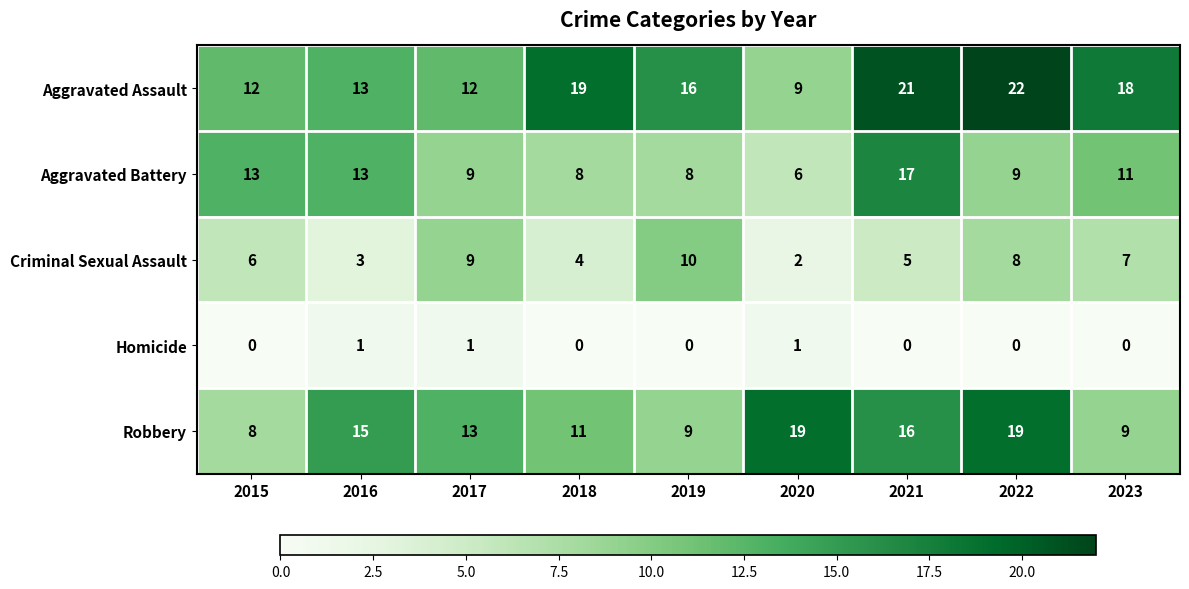

What is the sum of the Aggravated Assault values at 2020 and 2022?

31